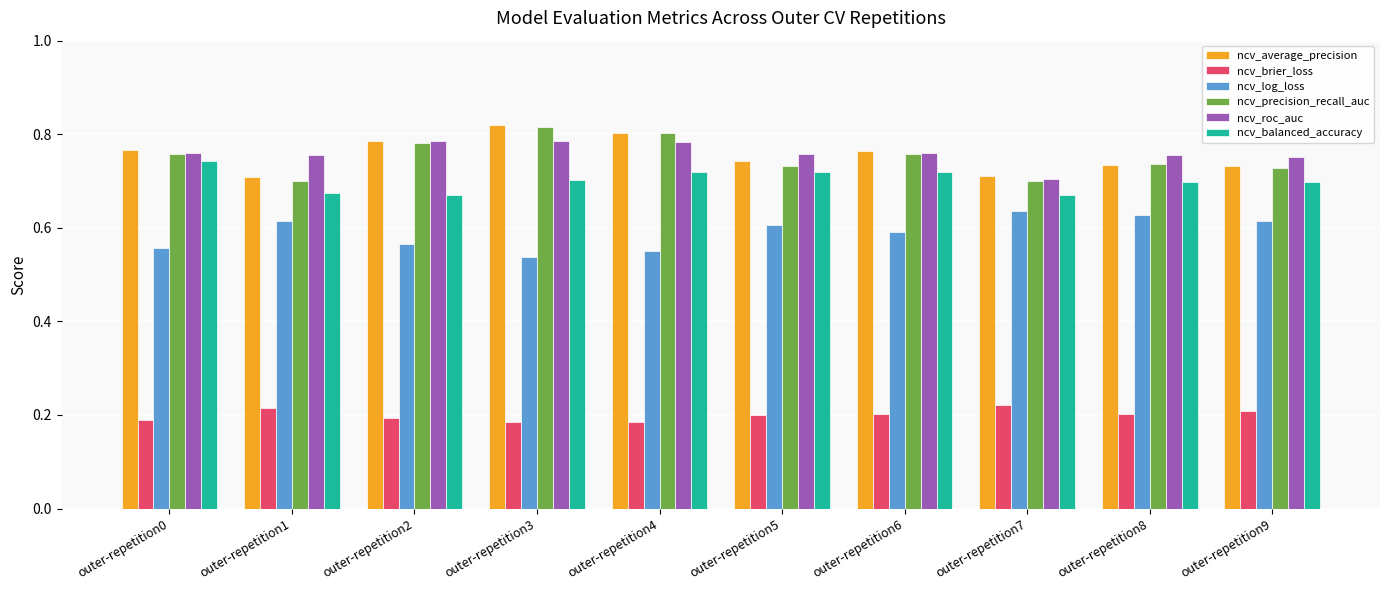

True or false: ncv_balanced_accuracy has a value of 0.3 at outer-repetition8.

False